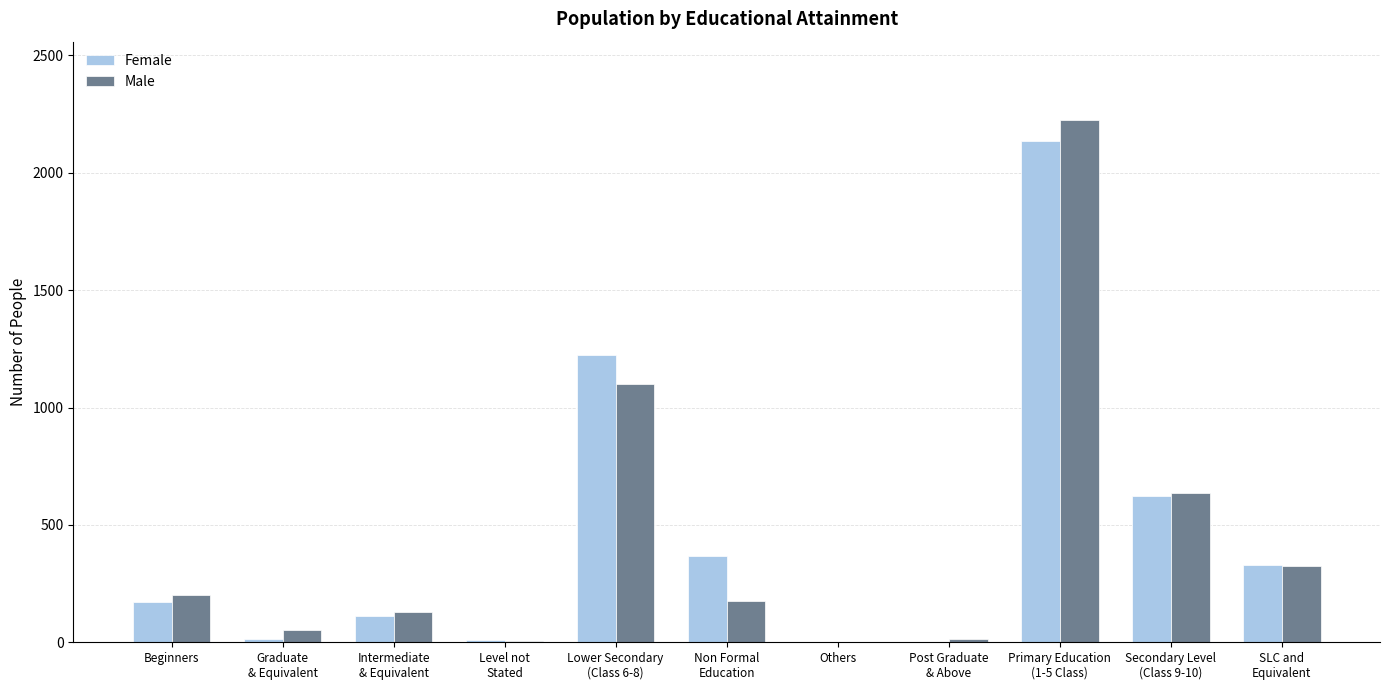

What is the highest value of the Female series?

2136